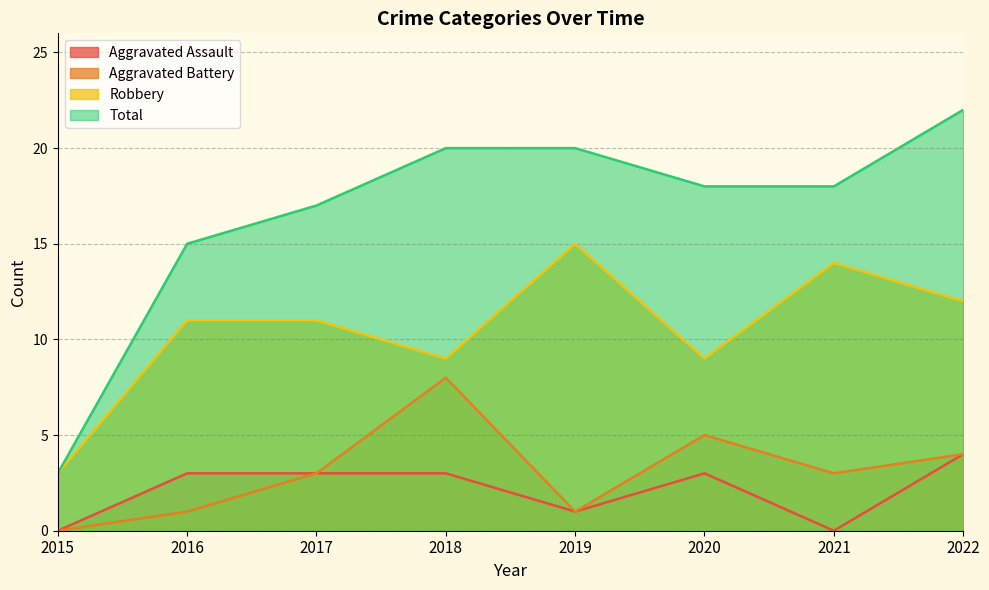

Which series changed the most between 2020 and 2022?

Total